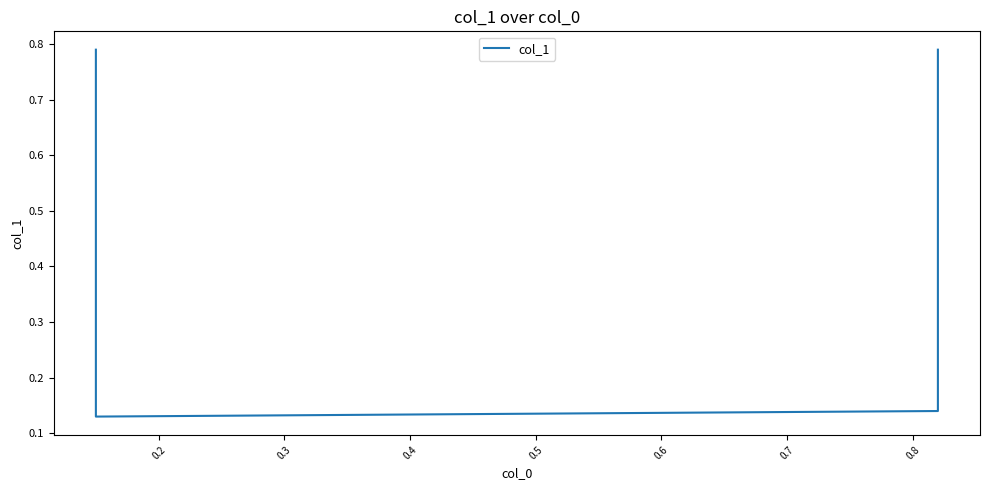

Which has a higher value, 0.2 or 0.3?

0.3